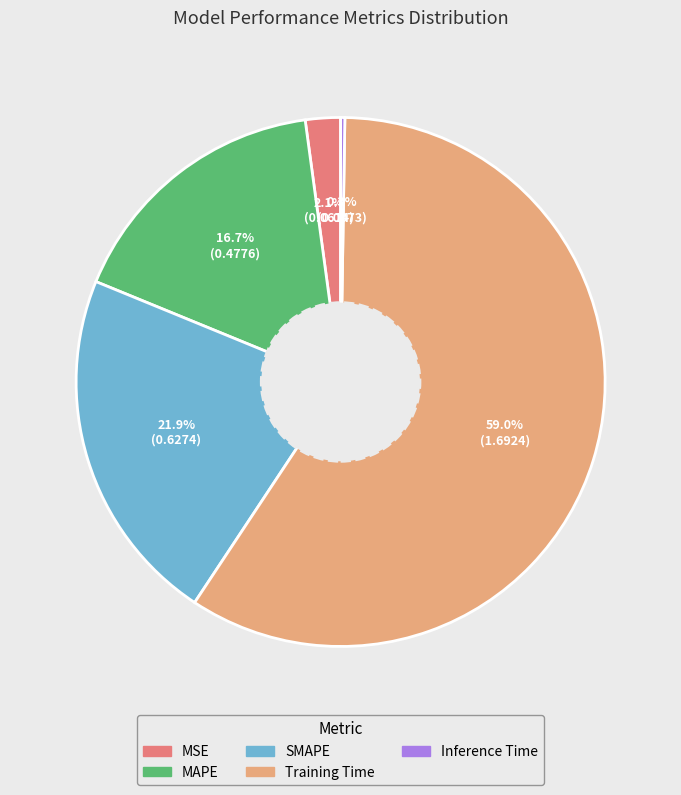

What is the largest slice in the pie chart?

Training Time